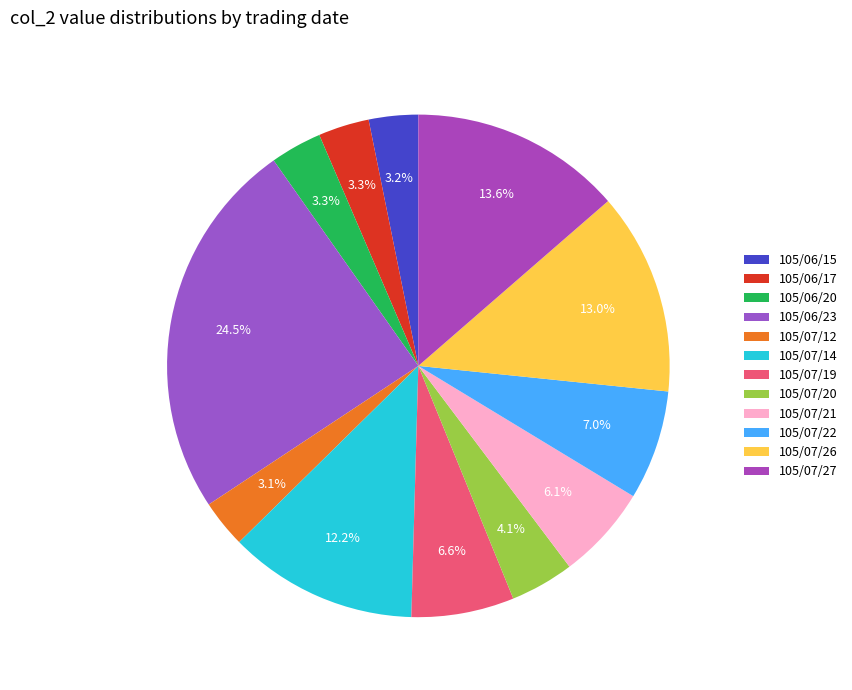

Does 105/07/21 account for over 50% of the chart?

No